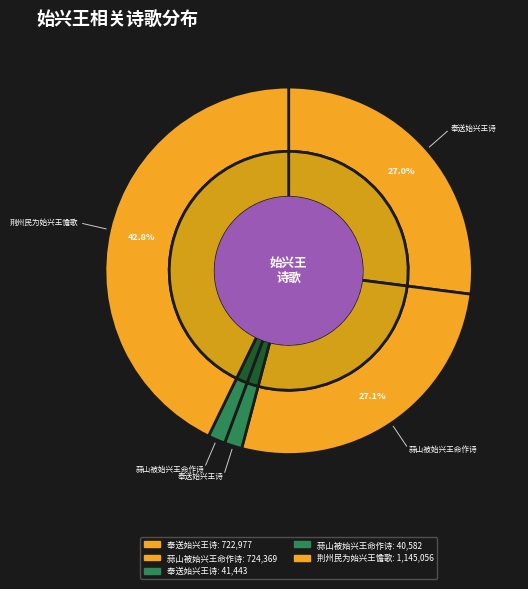

Is it true that 蒜山被始兴王命作诗 (724369) is 36% of the pie?

False